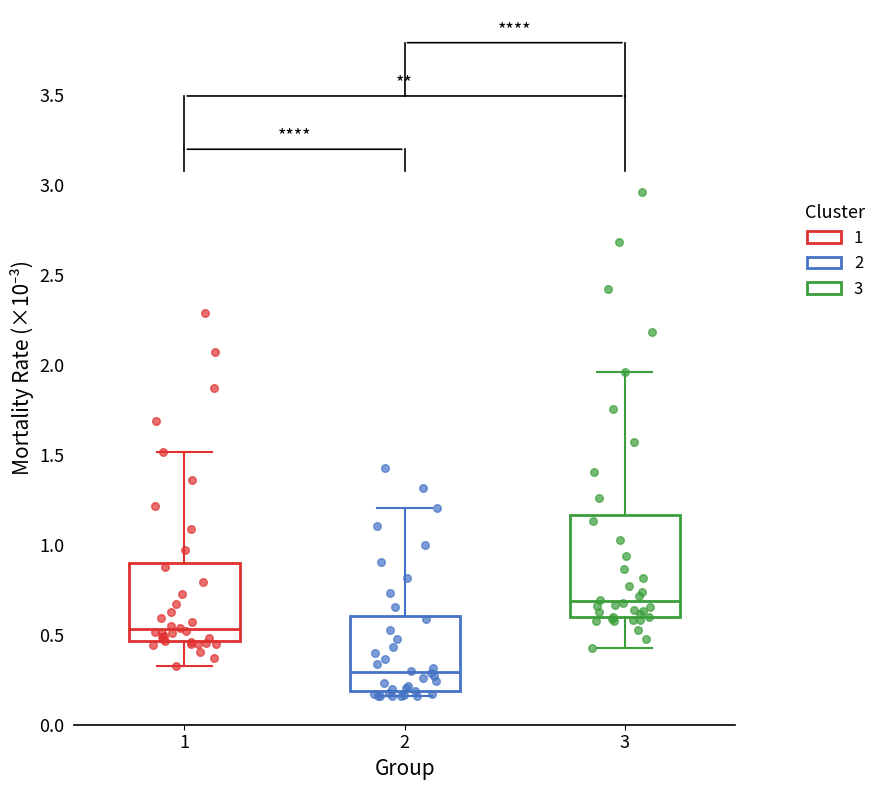

Where does the upper whisker of the box at x = 1 end on the y-axis? The values are not printed on the chart, so give them approximately, as read against the axis.

1.50